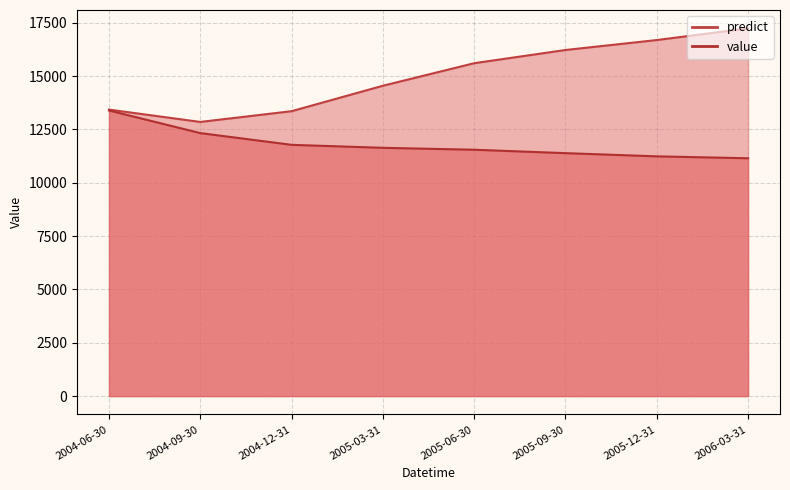

How many data points does each series have?

8